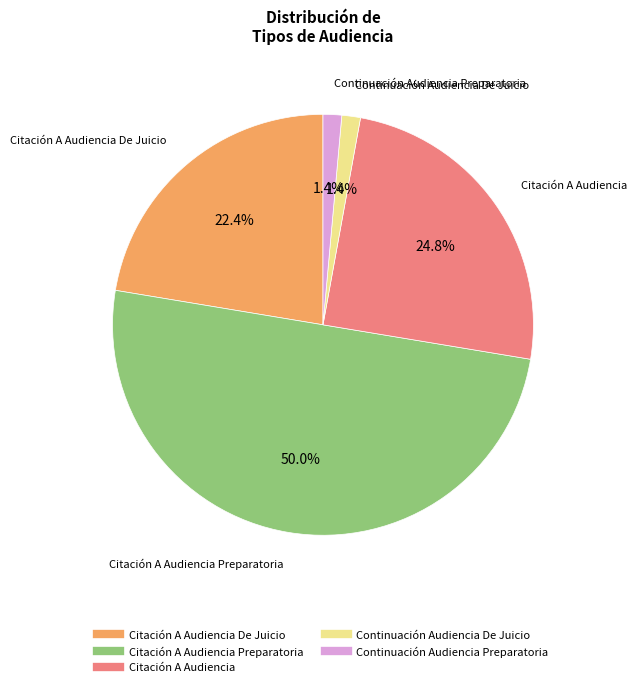

Is there a majority slice in this chart?

No